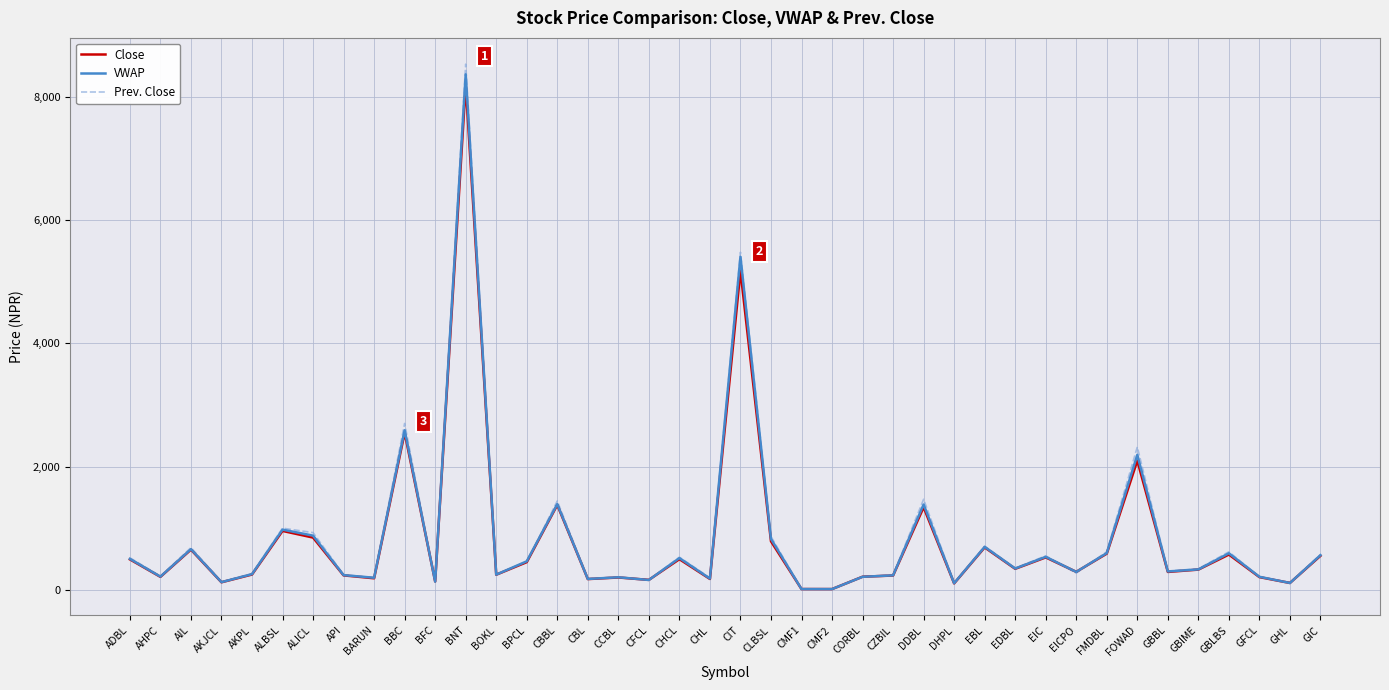

What is the average value of the Close series?

812.8